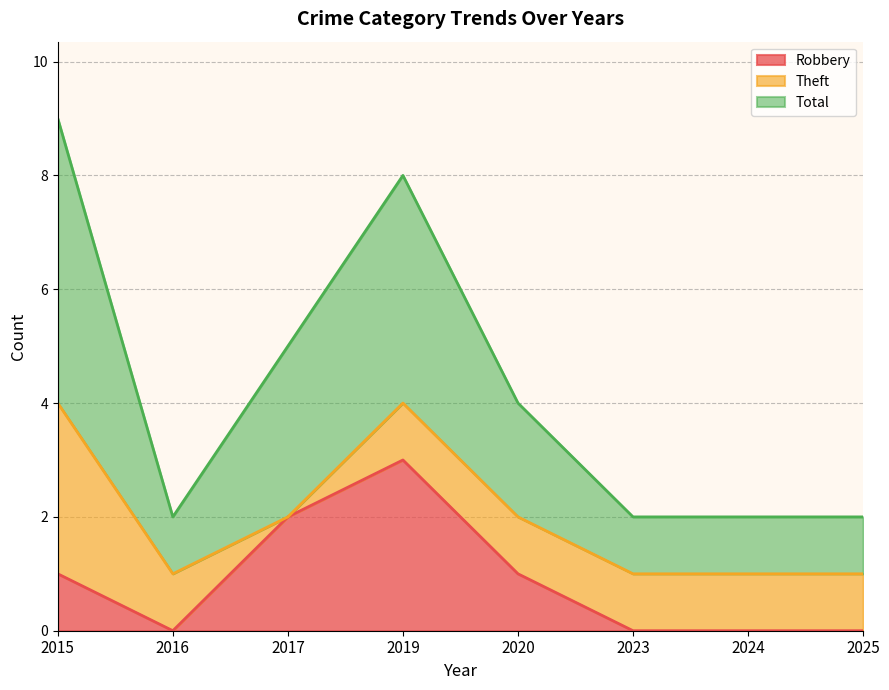

In Robbery, how many points are lower than both neighbors (excluding endpoints)?

1